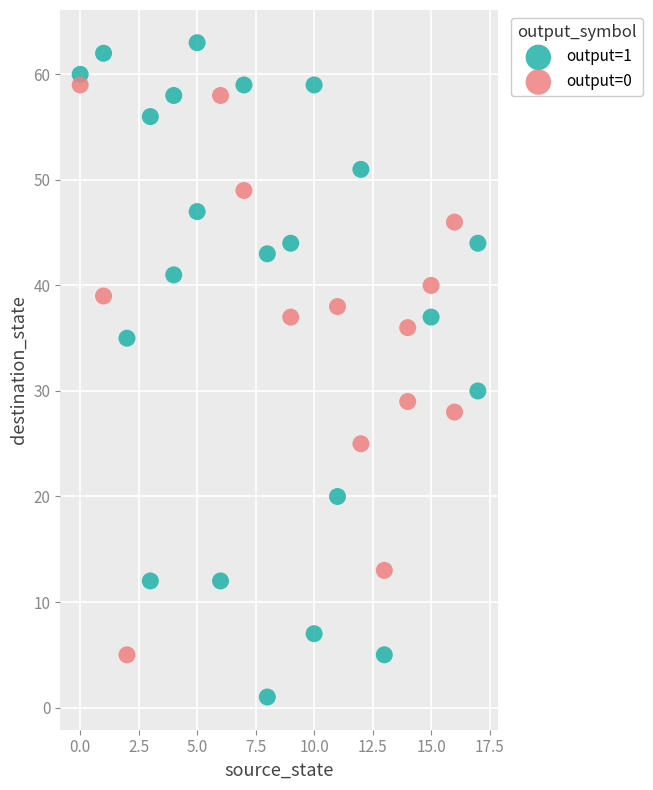

Which series contains the highest Y value?

output=1